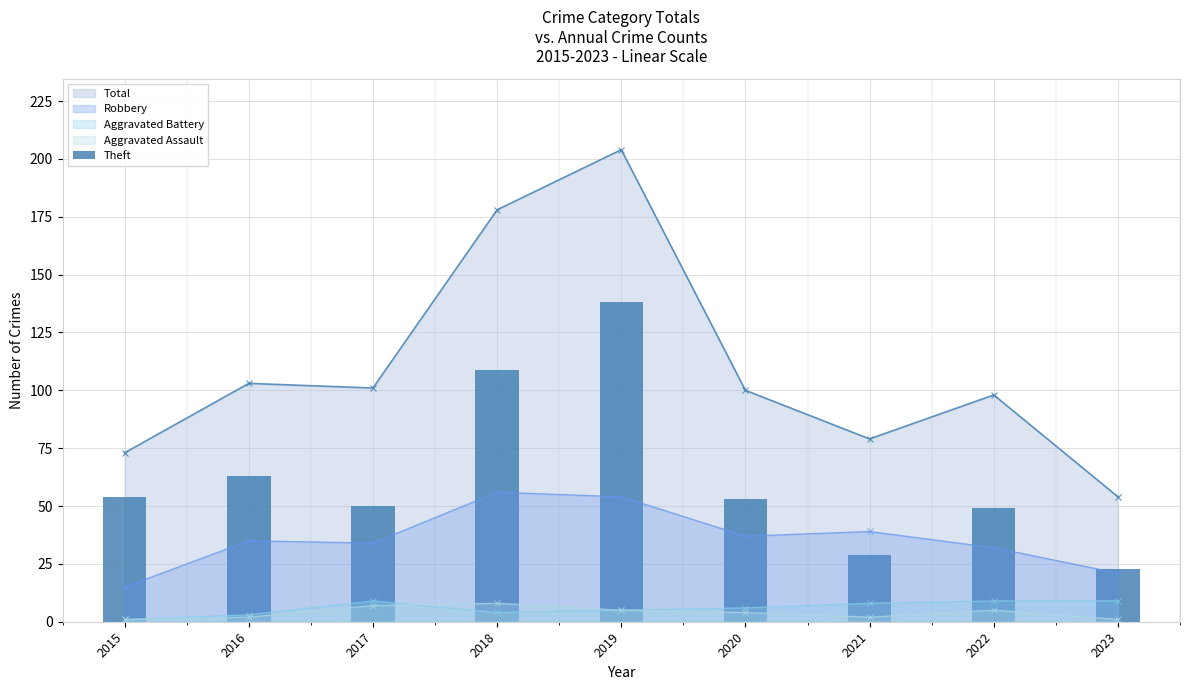

Is the value of Aggravated Assault at 2019 greater than the value of Robbery at 2018?

No